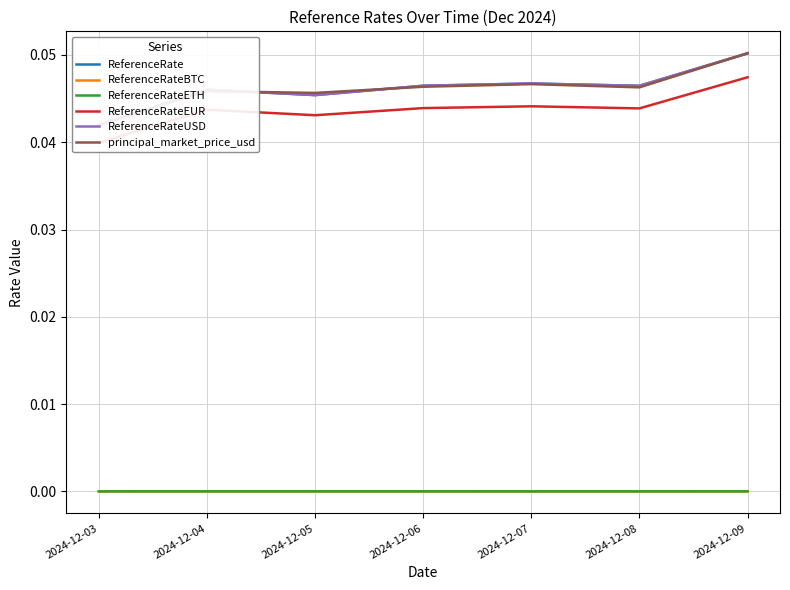

How many intersections are there between principal_market_price_usd and ReferenceRateUSD?

4